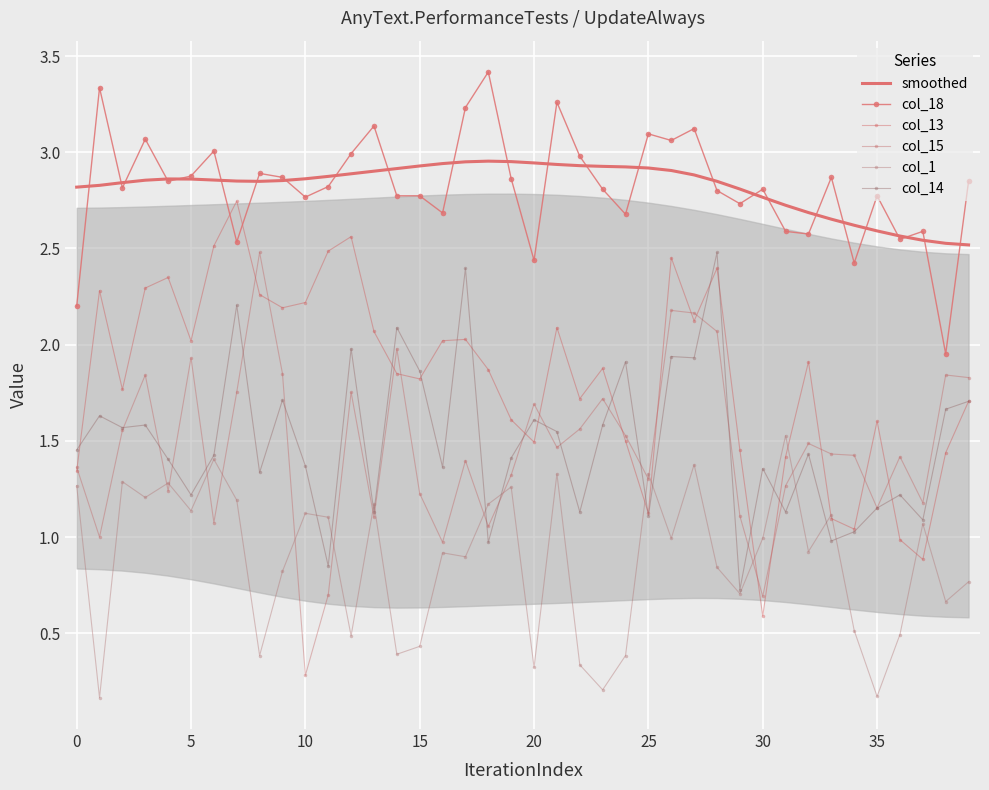

Between 18 and 23, which series saw the biggest shift?

col_1